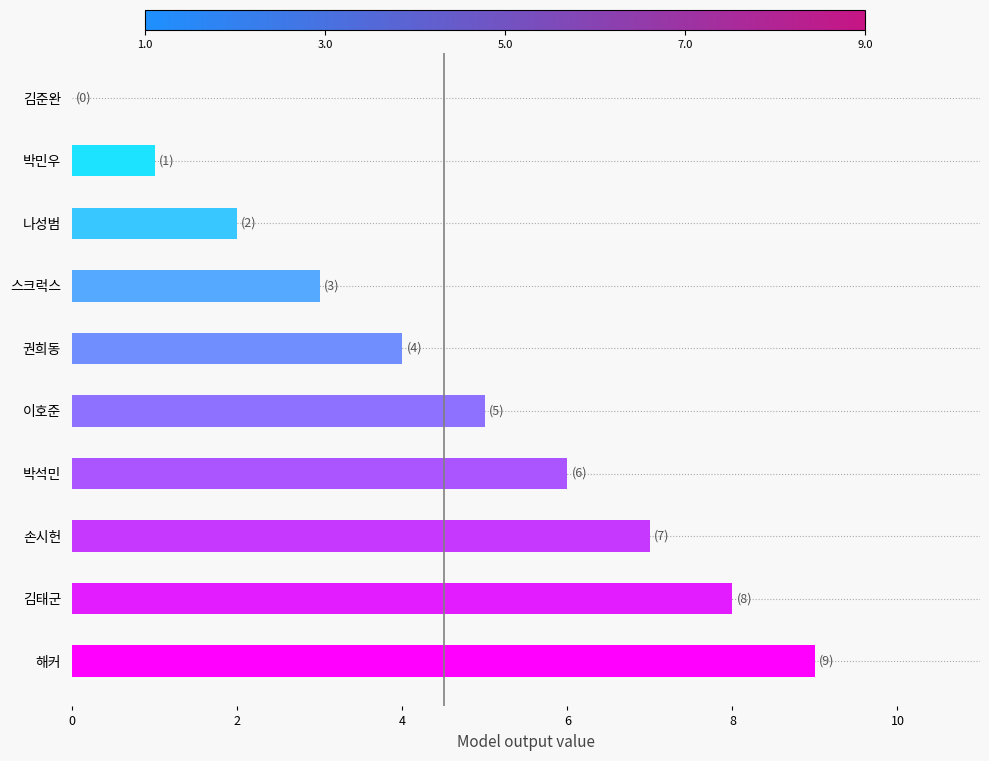

Are the bars grouped side by side (vs. stacked)?

No